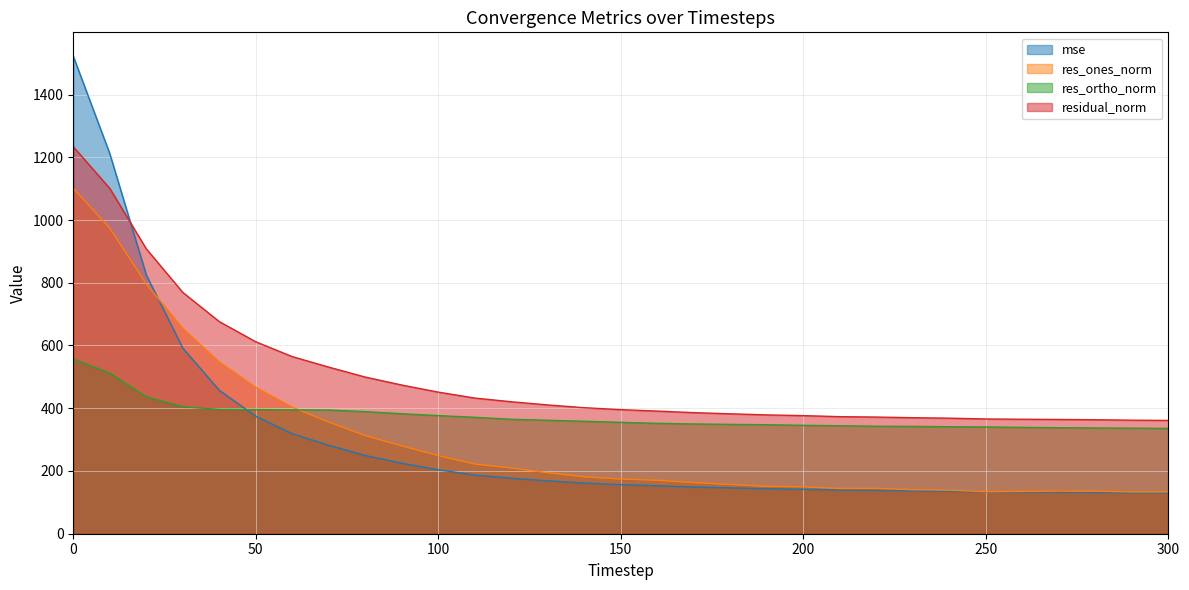

True or false: res_ones_norm and res_ortho_norm cross at least once.

True